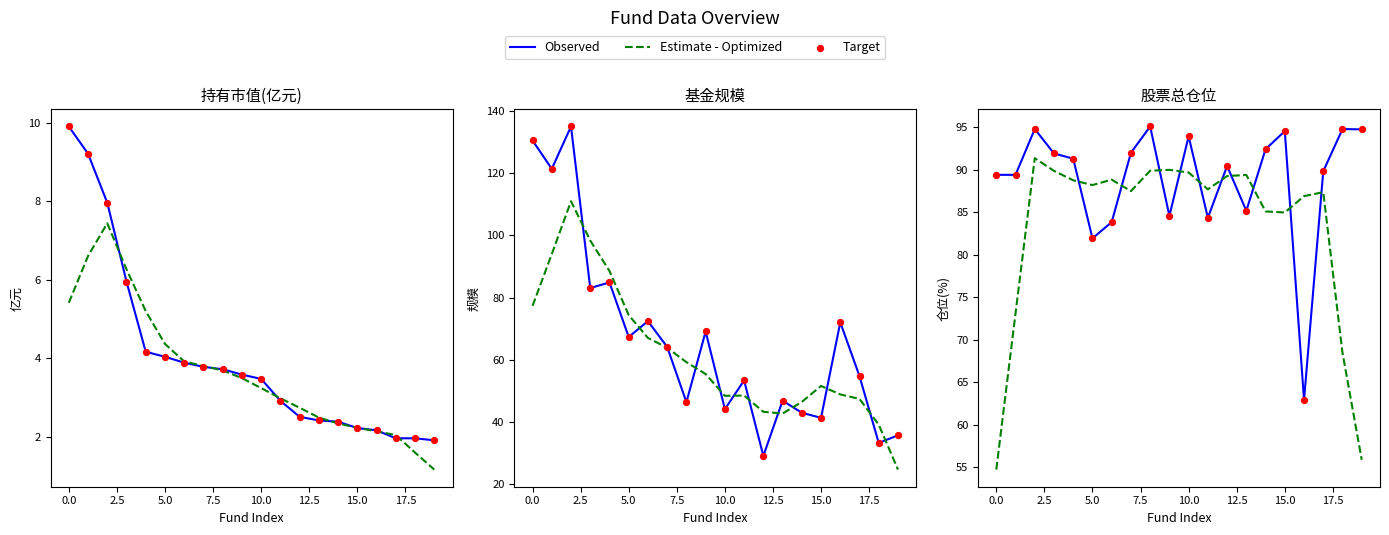

Which series contains the highest Y value?

Observed